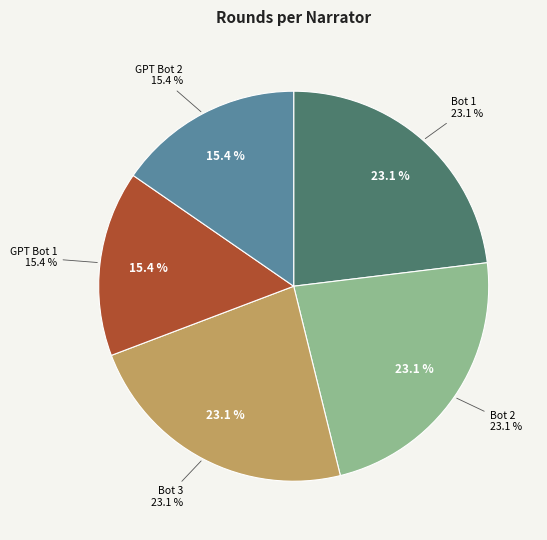

Is there any slice that represents more than half of the pie?

No